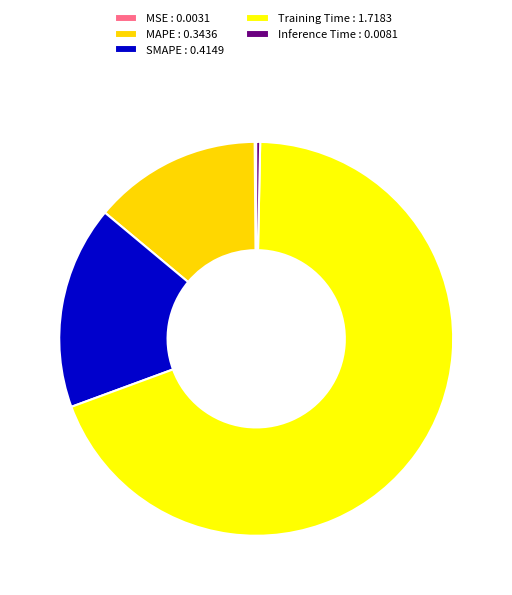

To the nearest percent, what is the combined percentage of Inference Time and MAPE?

14%